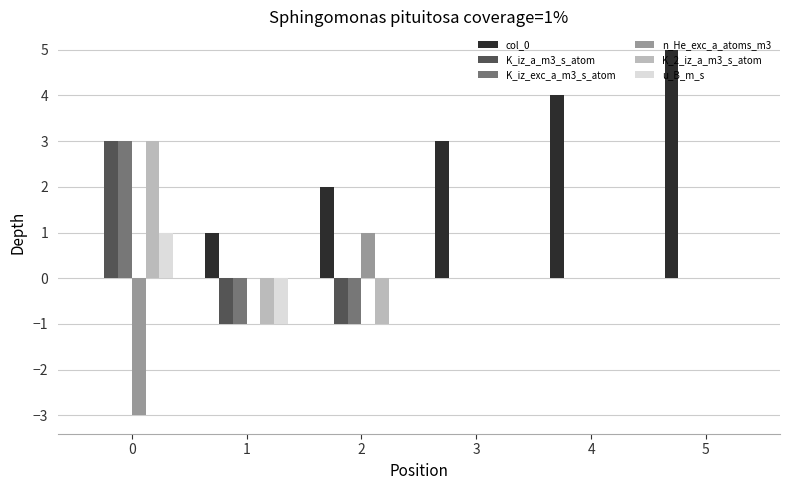

Reading left to right, list all the values displayed in this chart.

col_0: 0	1	2	3	4	5
K_iz_a_m3_s_atom: 3	-1	-1	0	0	0
K_iz_exc_a_m3_s_atom: 3	-1	-1	0	0	0
n_He_exc_a_atoms_m3: -3	0	1	0	0	0
K_2_iz_a_m3_s_atom: 3	-1	-1	0	0	0
u_B_m_s: 1	-1	0	0	0	0